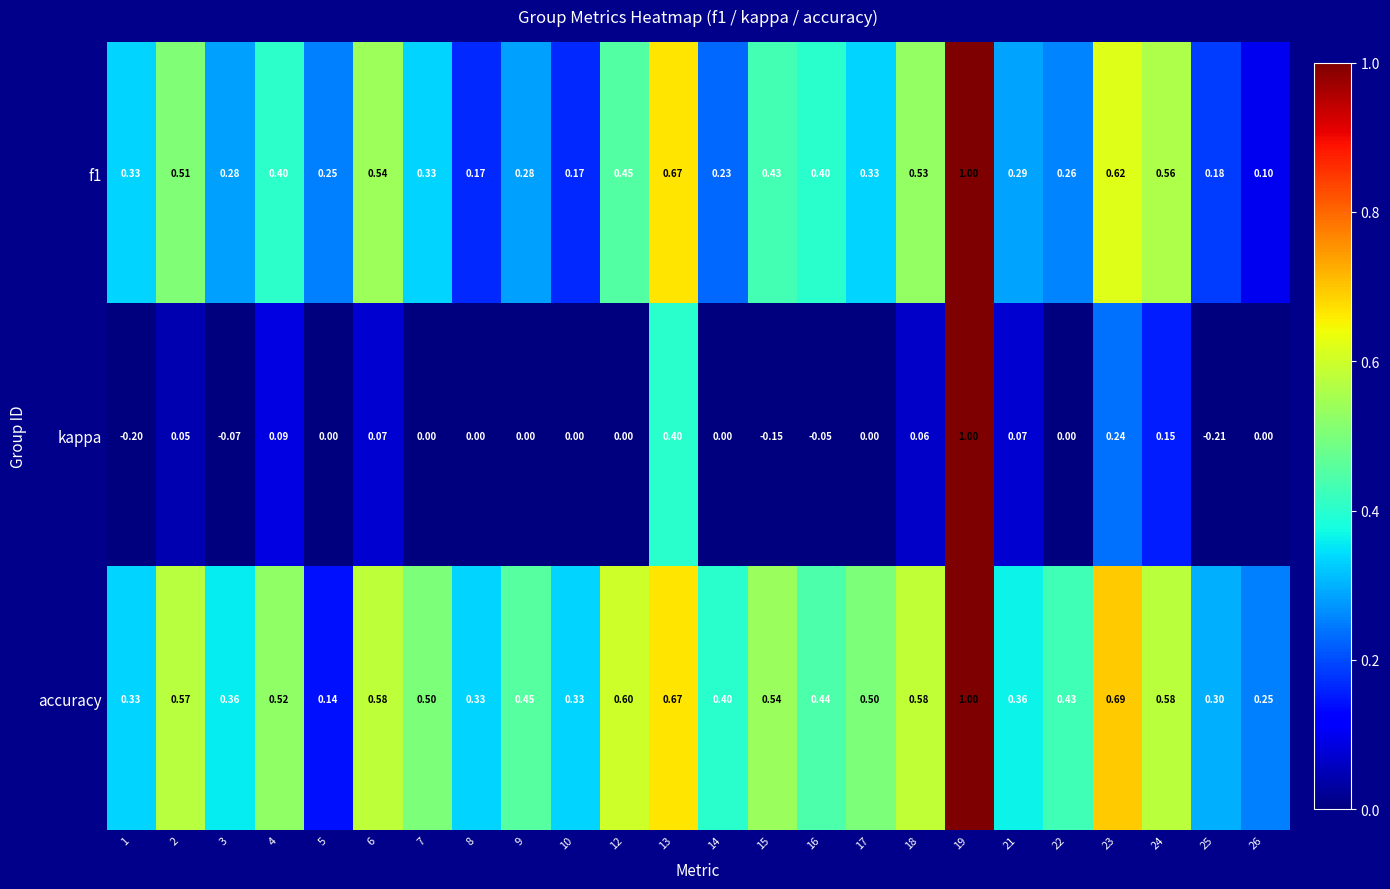

Which series has the largest range (max minus min)?

kappa